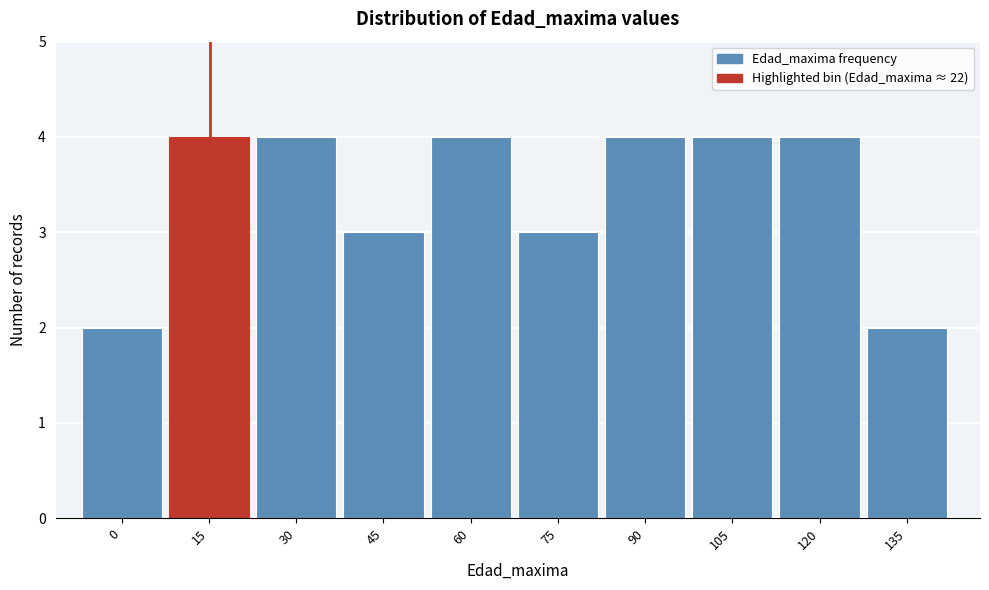

Reading left to right, list all the values displayed in this chart.

2	4	4	3	4	3	4	4	4	2